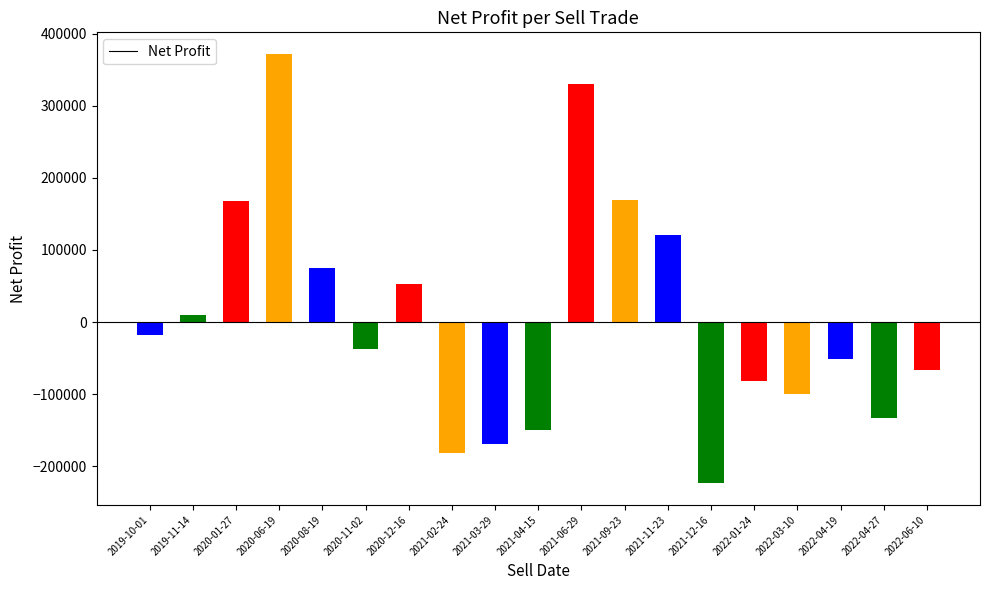

How many data points are less than -36772?

10